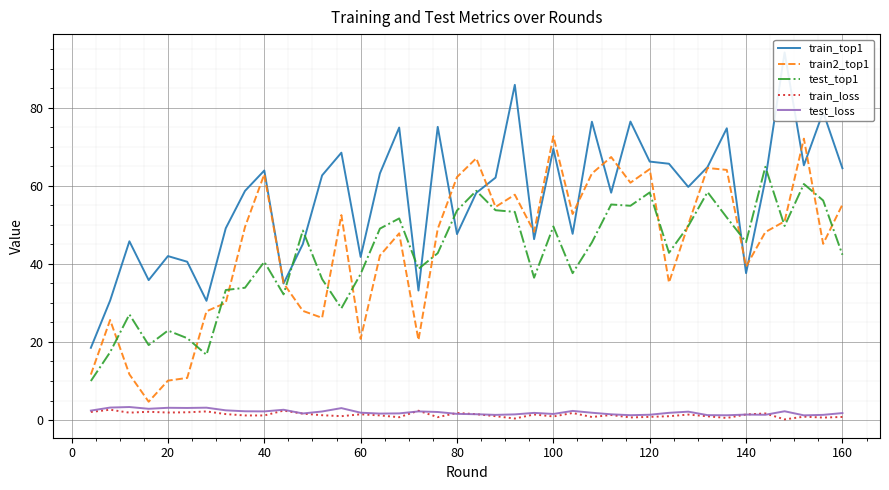

True or false: train2_top1 and test_loss intersect in this chart.

False